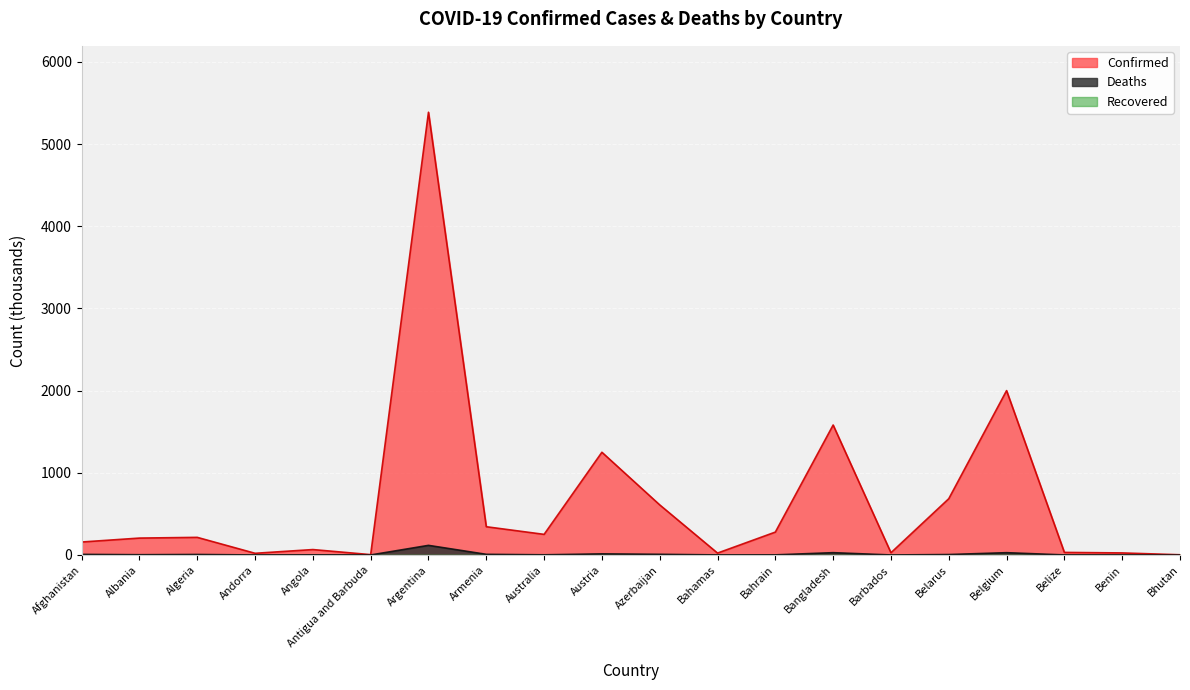

At Argentina, list the series in order from largest to smallest.

Confirmed, Deaths